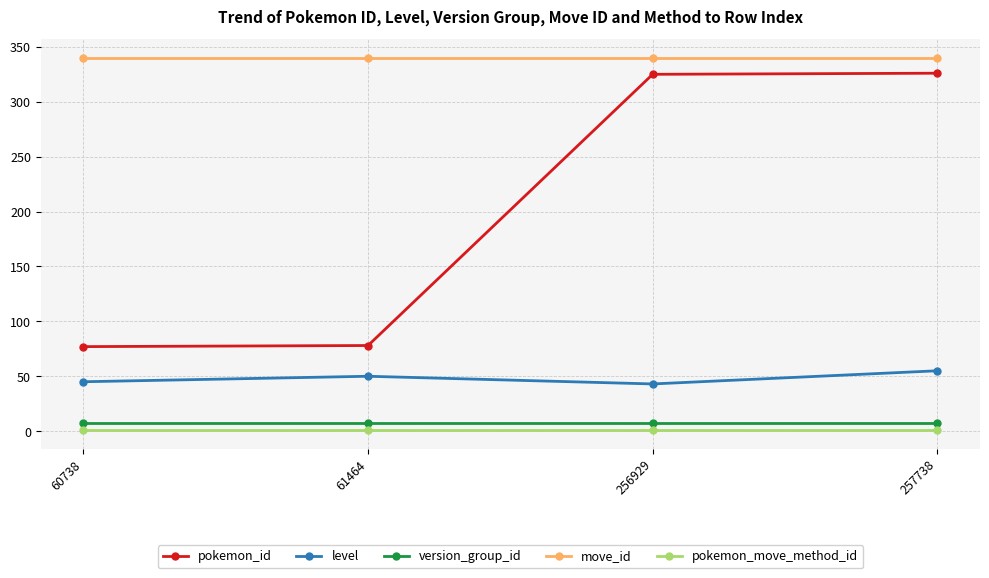

Which series has the widest spread of values?

pokemon_id